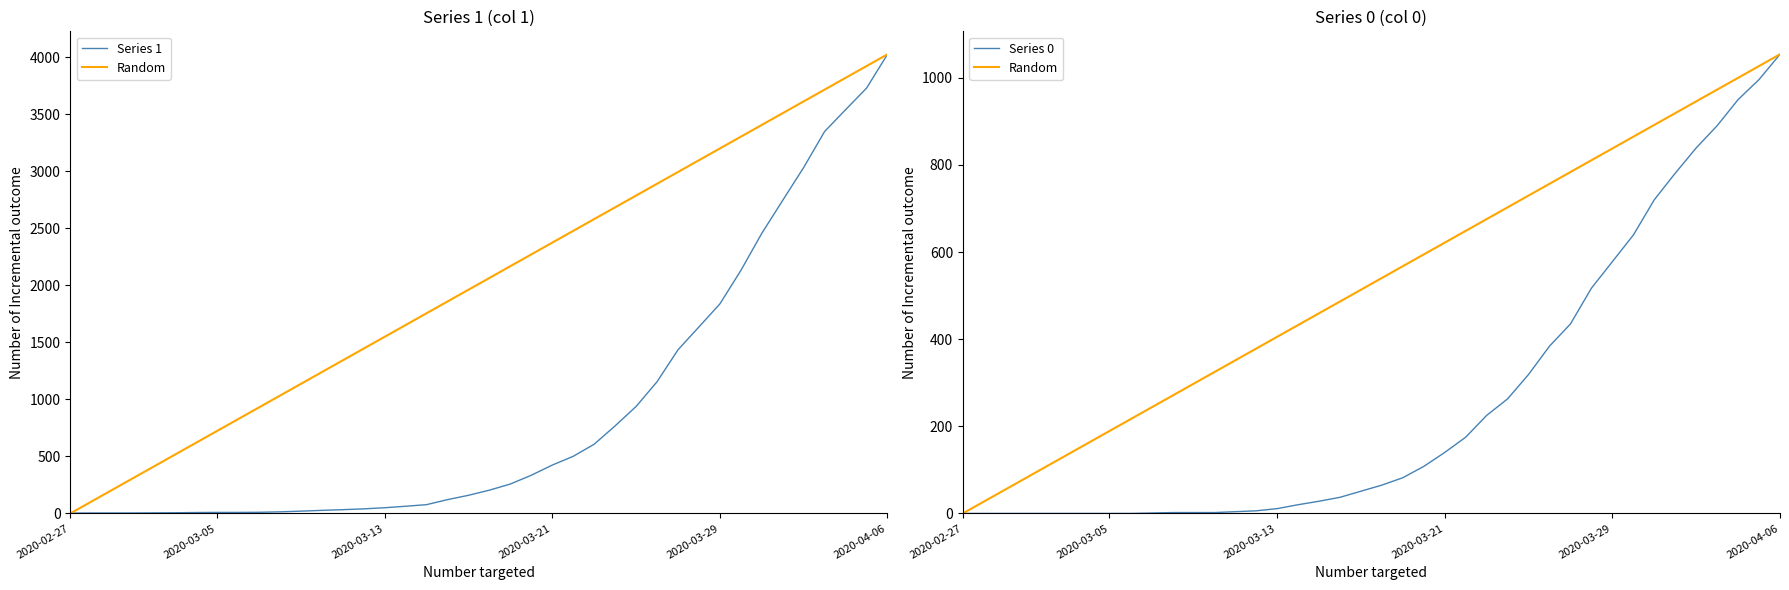

What is the difference between the Random values at 36 and 25?

297.3